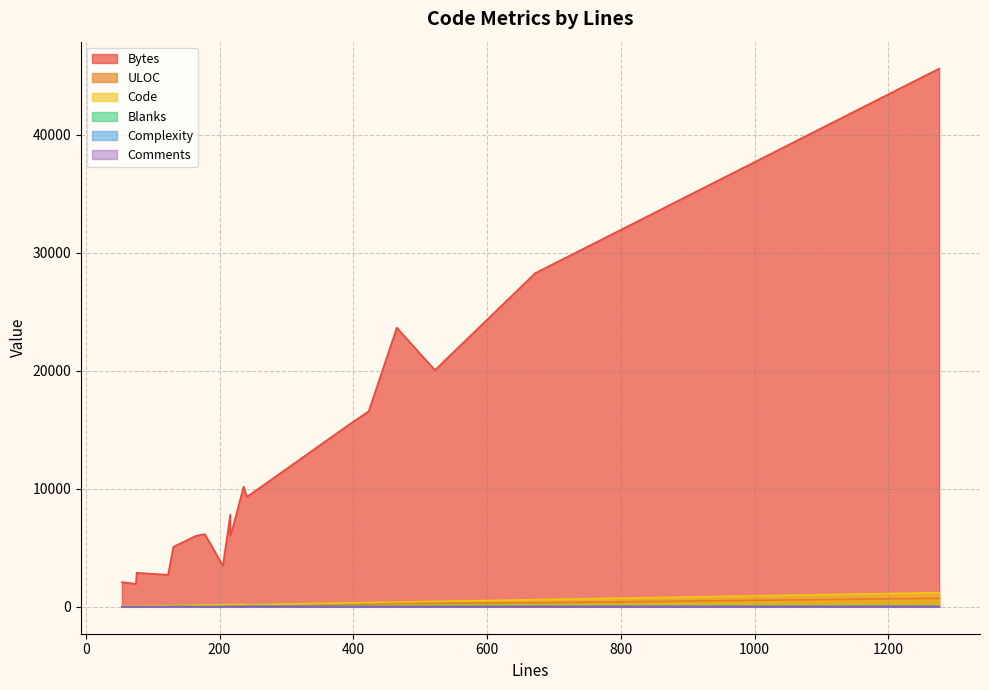

How many data points does each series have?

19